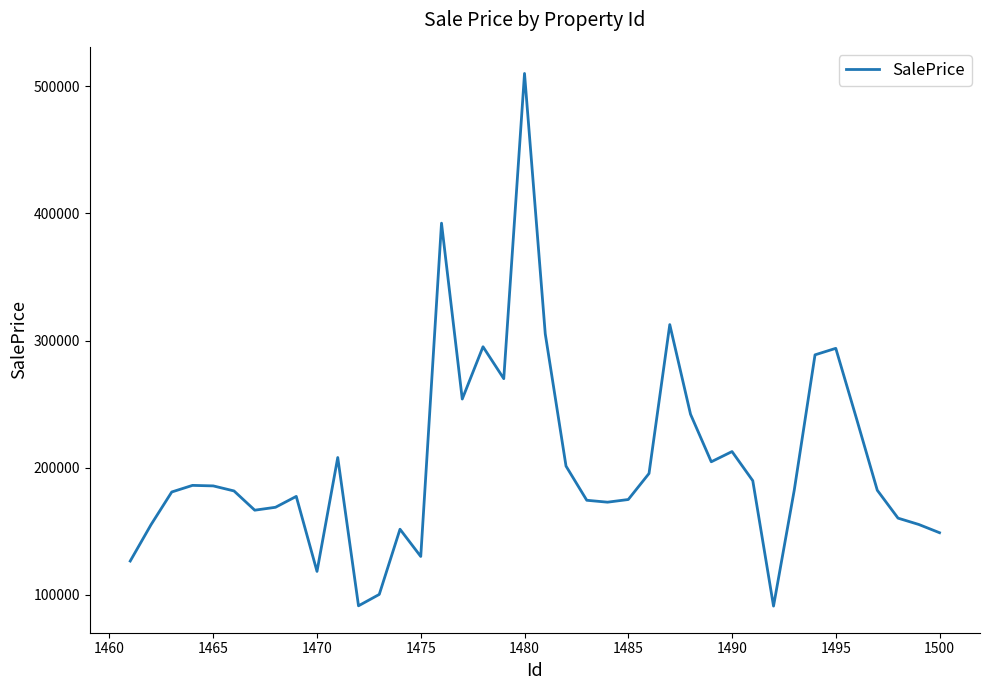

What is the difference between the maximum and minimum values?

418699.6